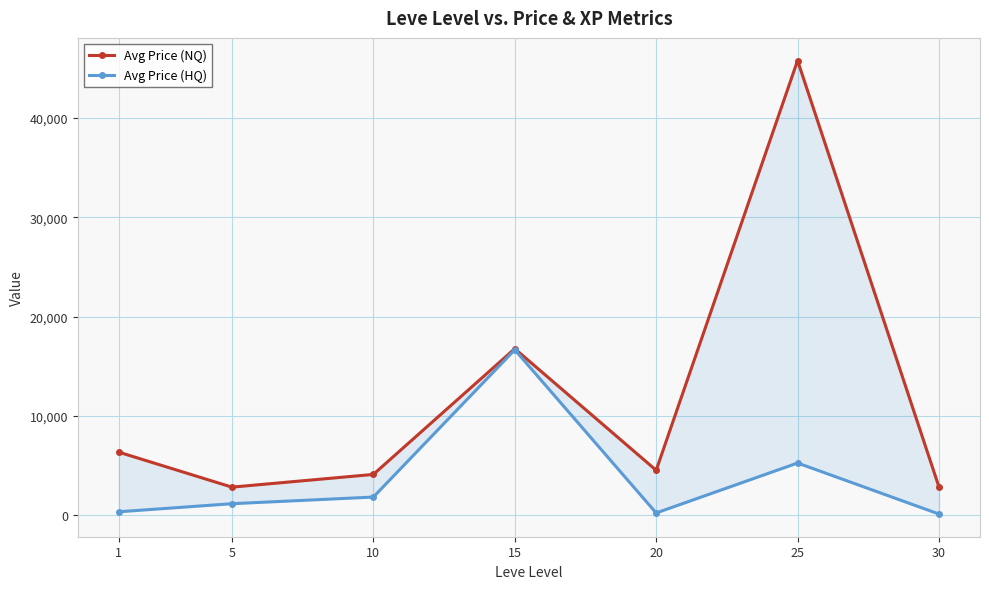

At which category is the sum across all series the highest?

25